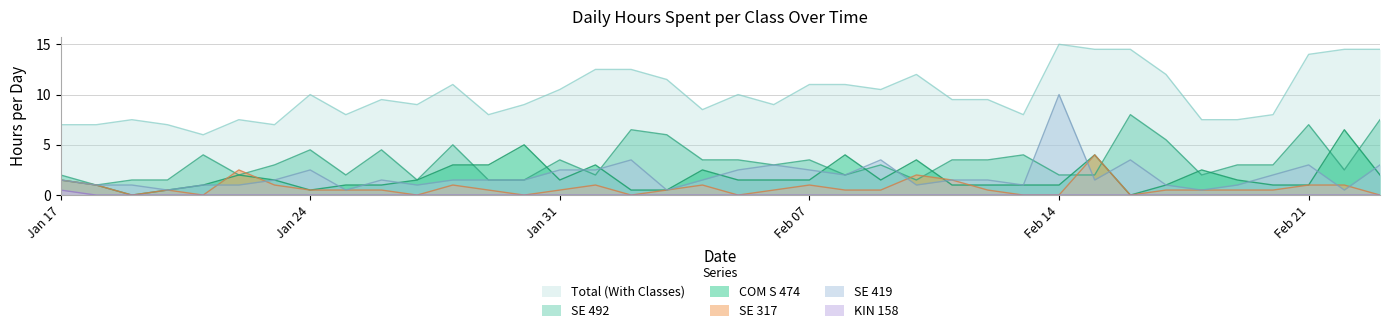

What are all the series names shown in the legend?

Total (With Classes), SE 492, COM S 474, SE 317, SE 419, KIN 158